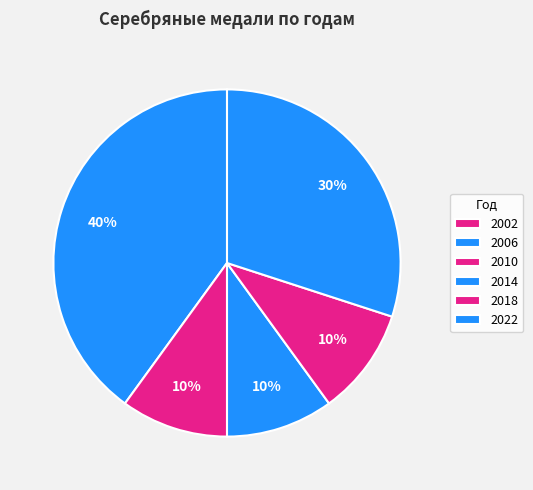

What percentage is NOT represented by 2006?

60.0%